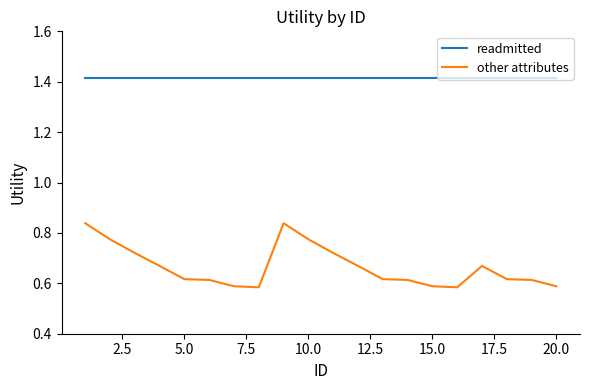

True or false: other attributes and readmitted cross at least once.

False